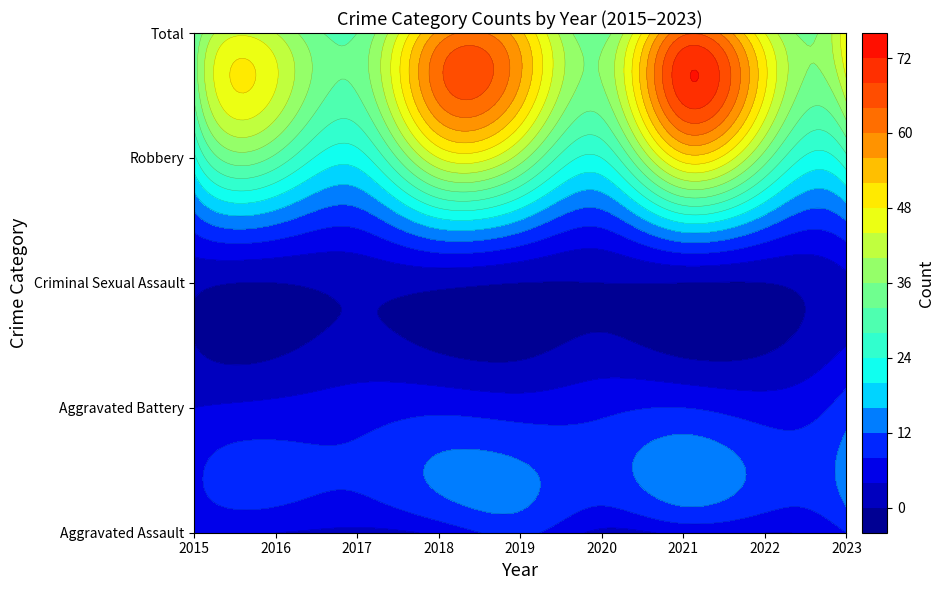

The Aggravated Battery series shows 2 at 2016. True or false?

False